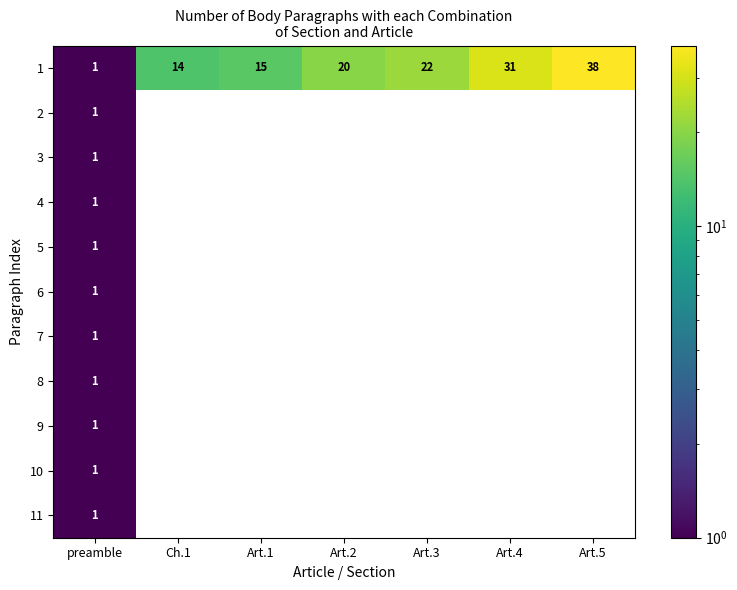

True or false: 1 has a value of 35 at Art.3.

False